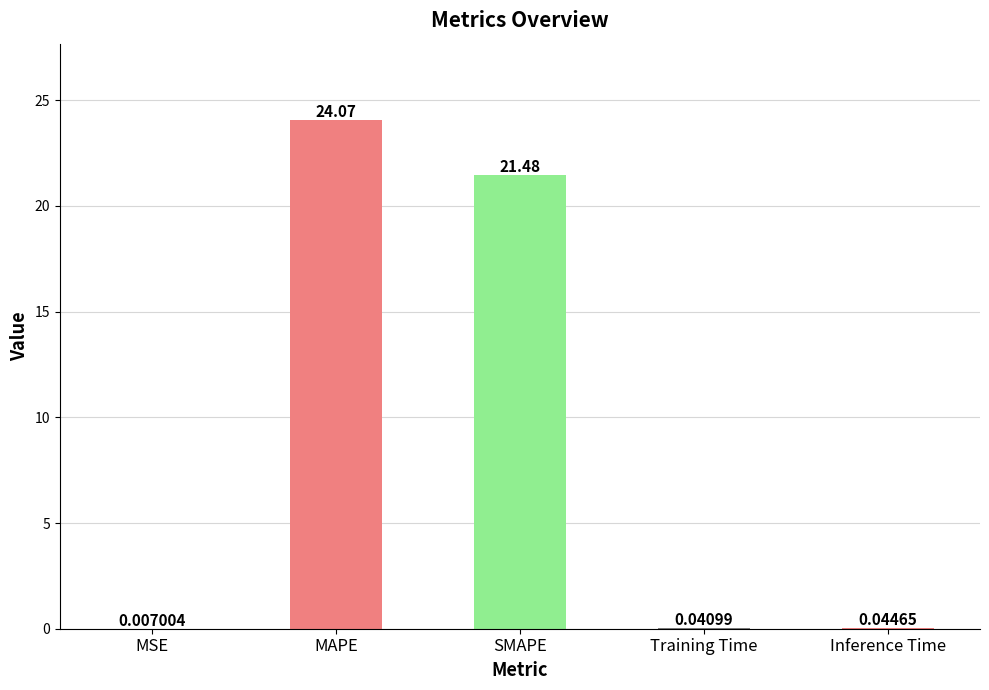

How many series are shown in this chart?

1